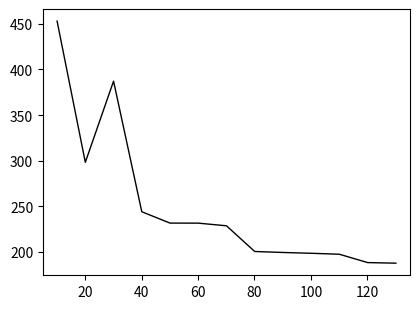

What is the smallest value displayed?

187.6